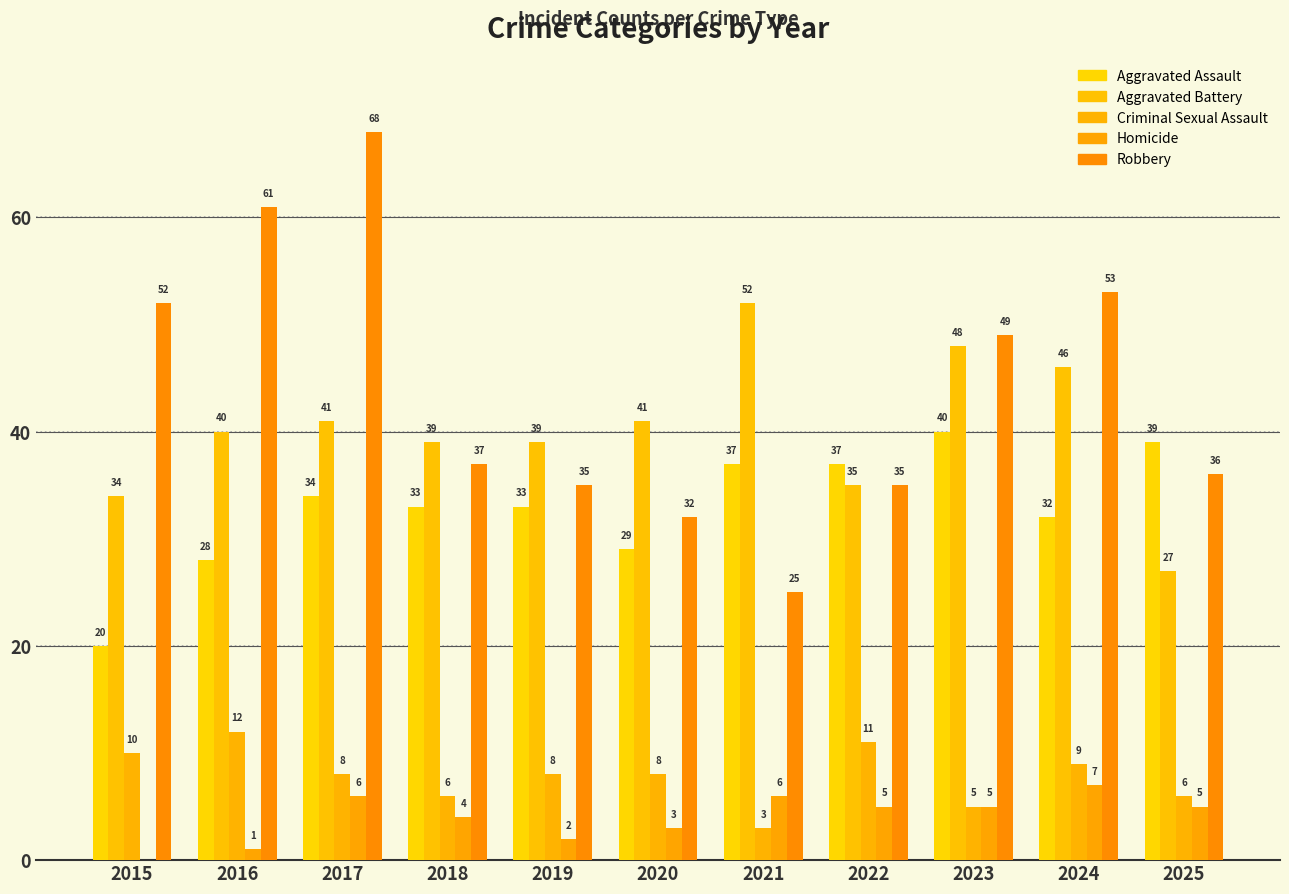

Reading right to left, what are all the values shown in this chart?

Aggravated Assault: 2025=39	2024=32	2023=40	2022=37	2021=37	2020=29	2019=33	2018=33	2017=34	2016=28	2015=20
Aggravated Battery: 2025=27	2024=46	2023=48	2022=35	2021=52	2020=41	2019=39	2018=39	2017=41	2016=40	2015=34
Criminal Sexual Assault: 2025=6	2024=9	2023=5	2022=11	2021=3	2020=8	2019=8	2018=6	2017=8	2016=12	2015=10
Homicide: 2025=5	2024=7	2023=5	2022=5	2021=6	2020=3	2019=2	2018=4	2017=6	2016=1	2015=0
Robbery: 2025=36	2024=53	2023=49	2022=35	2021=25	2020=32	2019=35	2018=37	2017=68	2016=61	2015=52